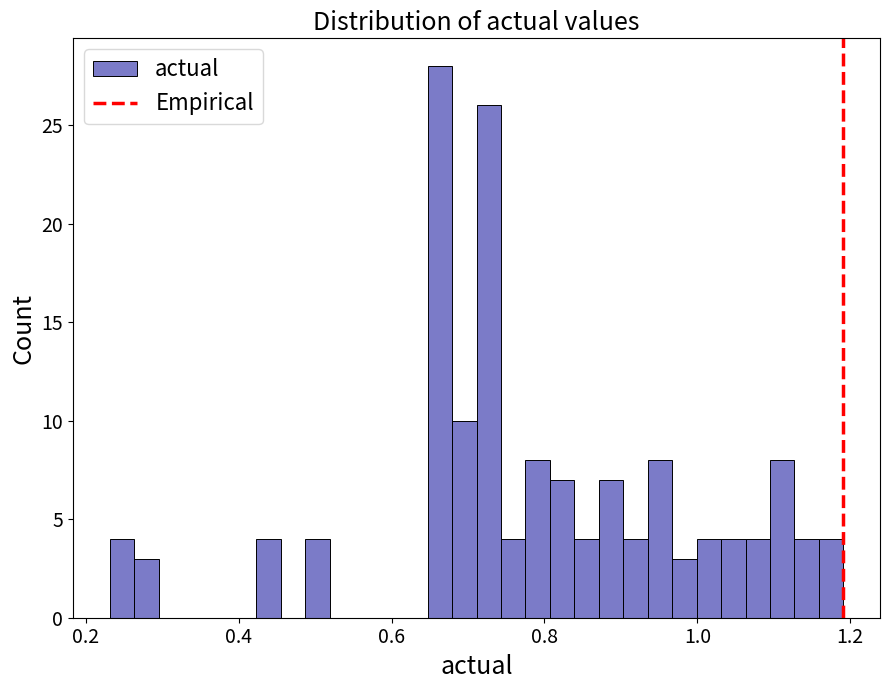

Around what value on the x-axis is the tallest bar? Give the approximate position of its centre, as read against the axis.

0.66